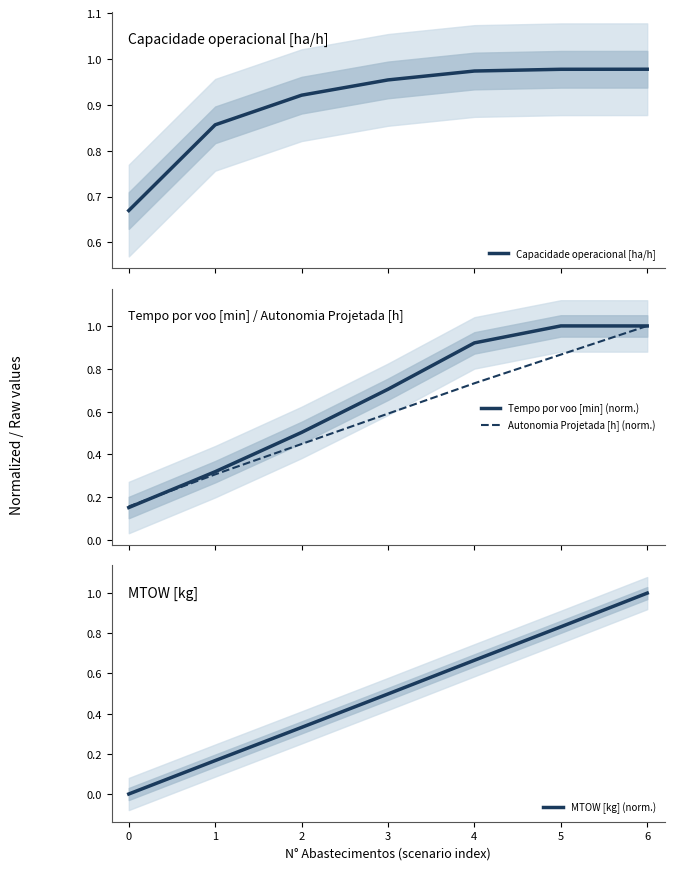

What is the highest value of the Tempo por voo [min] (norm.) series?

1.0